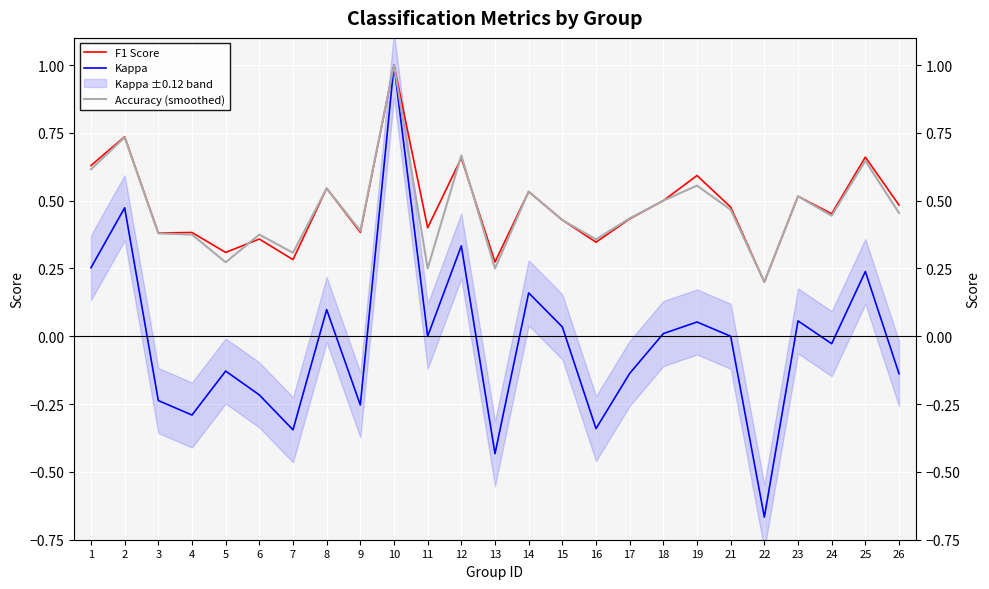

What are all the series names shown in the legend?

F1 Score, Kappa, Accuracy (smoothed)